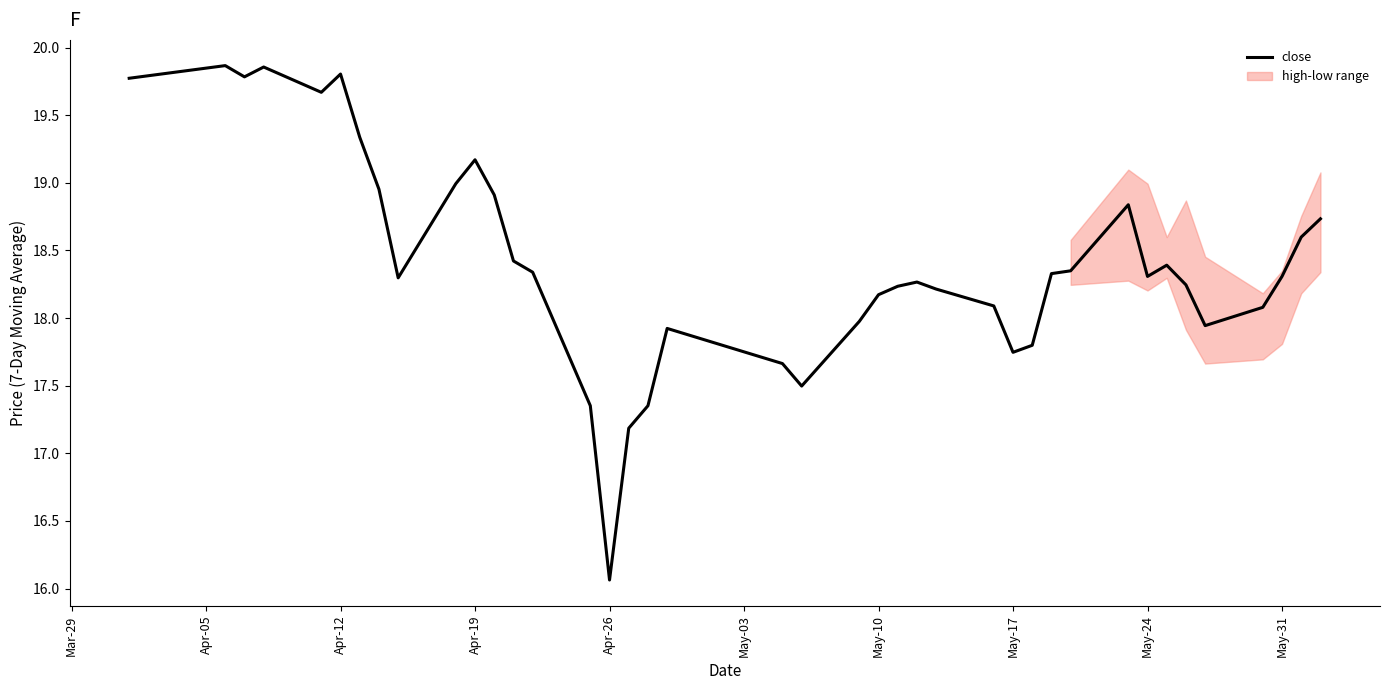

Which category has the lowest value in the close series?

Apr-26